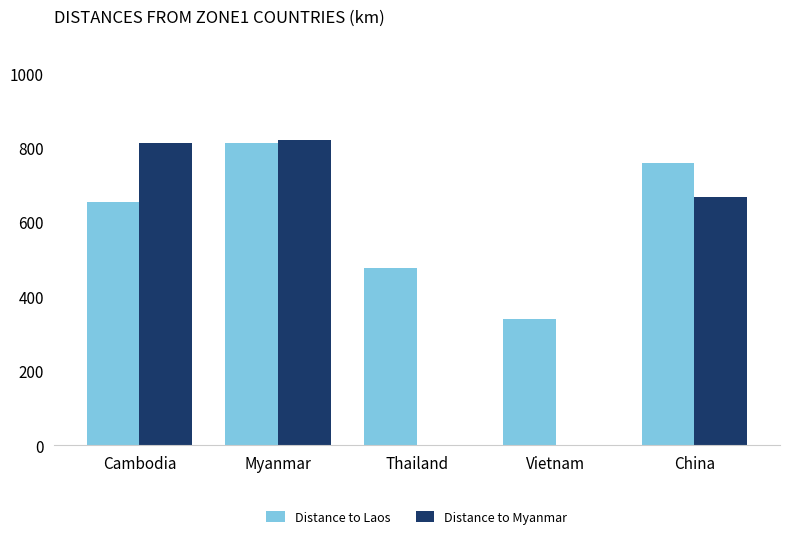

At which category is the sum across all series the highest?

Myanmar